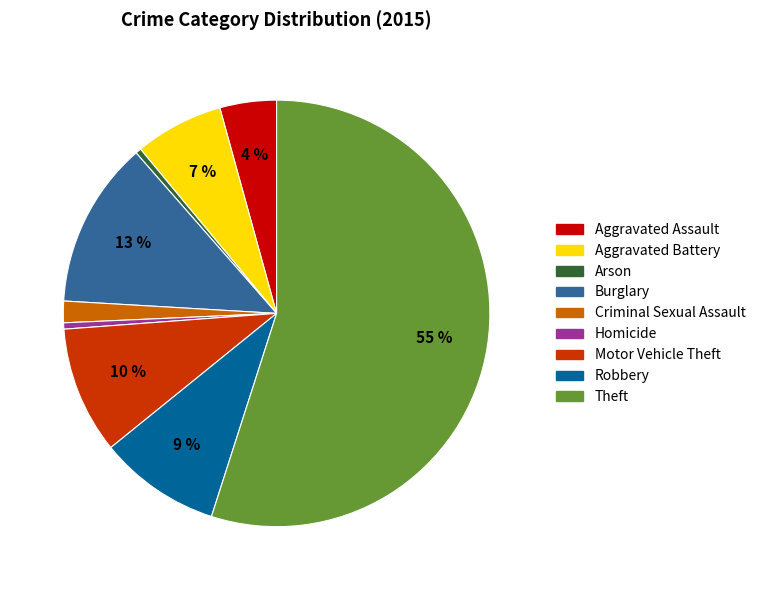

Is there a majority slice in this chart?

Yes